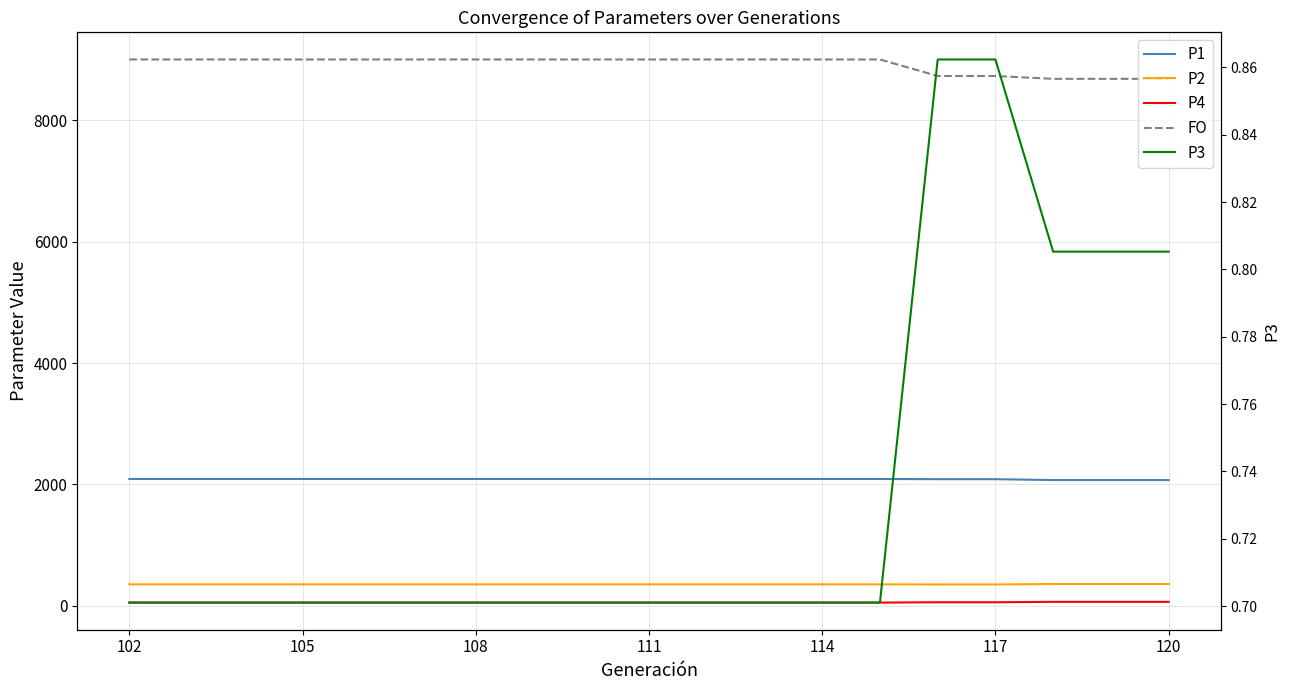

What is the difference between the highest and lowest values at 105?

8997.6